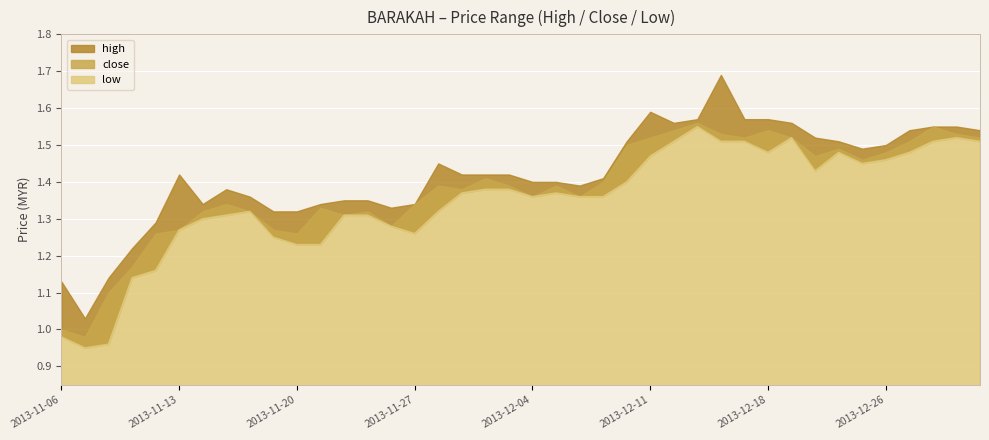

Reading left to right, transcribe all the data shown in this chart.

high: 2013-11-06=1.1	2013-11-07=1.0	2013-11-08=1.1	2013-11-11=1.2	2013-11-12=1.3	2013-11-13=1.4	2013-11-14=1.3	2013-11-15=1.4	2013-11-18=1.4	2013-11-19=1.3	2013-11-20=1.3	2013-11-21=1.3	2013-11-22=1.4	2013-11-25=1.4	2013-11-26=1.3	2013-11-27=1.3	2013-11-28=1.4	2013-11-29=1.4	2013-12-02=1.4	2013-12-03=1.4	2013-12-04=1.4	2013-12-05=1.4	2013-12-06=1.4	2013-12-09=1.4	2013-12-10=1.5	2013-12-11=1.6	2013-12-12=1.6	2013-12-13=1.6	2013-12-16=1.7	2013-12-17=1.6	2013-12-18=1.6	2013-12-19=1.6	2013-12-20=1.5	2013-12-23=1.5	2013-12-24=1.5	2013-12-26=1.5	2013-12-27=1.5	2013-12-30=1.6	2013-12-31=1.6	2014-01-02=1.5
close: 2013-11-06=1.0	2013-11-07=1.0	2013-11-08=1.1	2013-11-11=1.2	2013-11-12=1.3	2013-11-13=1.3	2013-11-14=1.3	2013-11-15=1.3	2013-11-18=1.3	2013-11-19=1.3	2013-11-20=1.3	2013-11-21=1.3	2013-11-22=1.3	2013-11-25=1.3	2013-11-26=1.3	2013-11-27=1.3	2013-11-28=1.4	2013-11-29=1.4	2013-12-02=1.4	2013-12-03=1.4	2013-12-04=1.4	2013-12-05=1.4	2013-12-06=1.4	2013-12-09=1.4	2013-12-10=1.5	2013-12-11=1.5	2013-12-12=1.5	2013-12-13=1.6	2013-12-16=1.5	2013-12-17=1.5	2013-12-18=1.5	2013-12-19=1.5	2013-12-20=1.5	2013-12-23=1.5	2013-12-24=1.5	2013-12-26=1.5	2013-12-27=1.5	2013-12-30=1.6	2013-12-31=1.5	2014-01-02=1.5
low: 2013-11-06=1.0	2013-11-07=0.9	2013-11-08=1.0	2013-11-11=1.1	2013-11-12=1.2	2013-11-13=1.3	2013-11-14=1.3	2013-11-15=1.3	2013-11-18=1.3	2013-11-19=1.2	2013-11-20=1.2	2013-11-21=1.2	2013-11-22=1.3	2013-11-25=1.3	2013-11-26=1.3	2013-11-27=1.3	2013-11-28=1.3	2013-11-29=1.4	2013-12-02=1.4	2013-12-03=1.4	2013-12-04=1.4	2013-12-05=1.4	2013-12-06=1.4	2013-12-09=1.4	2013-12-10=1.4	2013-12-11=1.5	2013-12-12=1.5	2013-12-13=1.6	2013-12-16=1.5	2013-12-17=1.5	2013-12-18=1.5	2013-12-19=1.5	2013-12-20=1.4	2013-12-23=1.5	2013-12-24=1.4	2013-12-26=1.5	2013-12-27=1.5	2013-12-30=1.5	2013-12-31=1.5	2014-01-02=1.5